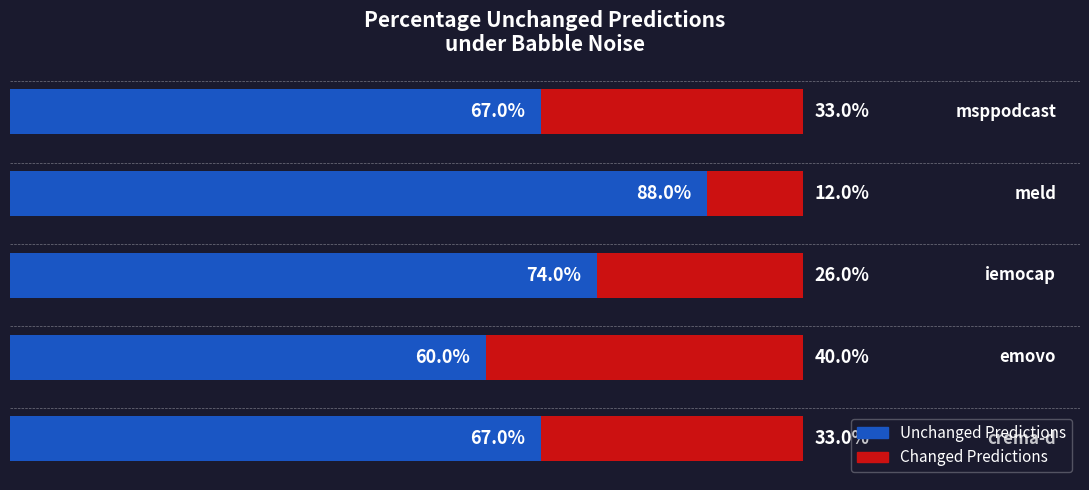

List the series in order of their overall mean, lowest first.

Changed Predictions, Unchanged Predictions